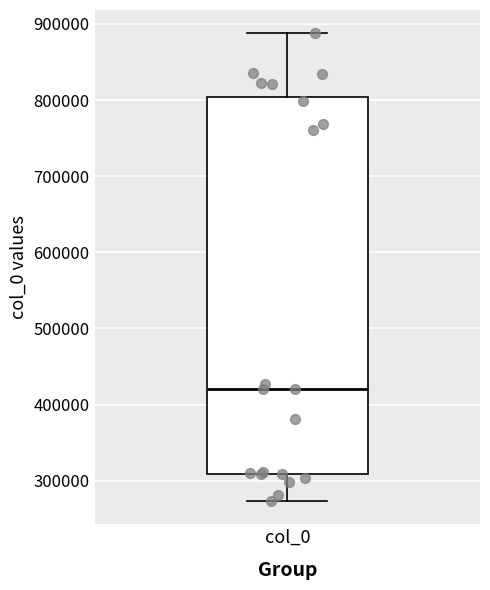

Transcribe this box plot: give where the median line is, the range the box spans, and where the two whiskers end, as read against the y-axis. The values are not printed on the chart, so give them approximately, as read against the axis.

median 420000, box 310000 to 800000, whiskers 270000 to 890000